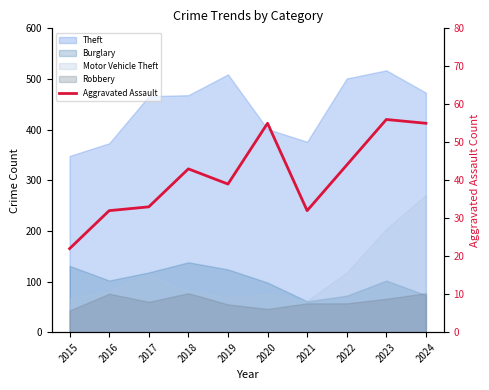

What is the ratio of the value at 2018 to the value at 2024?

0.8